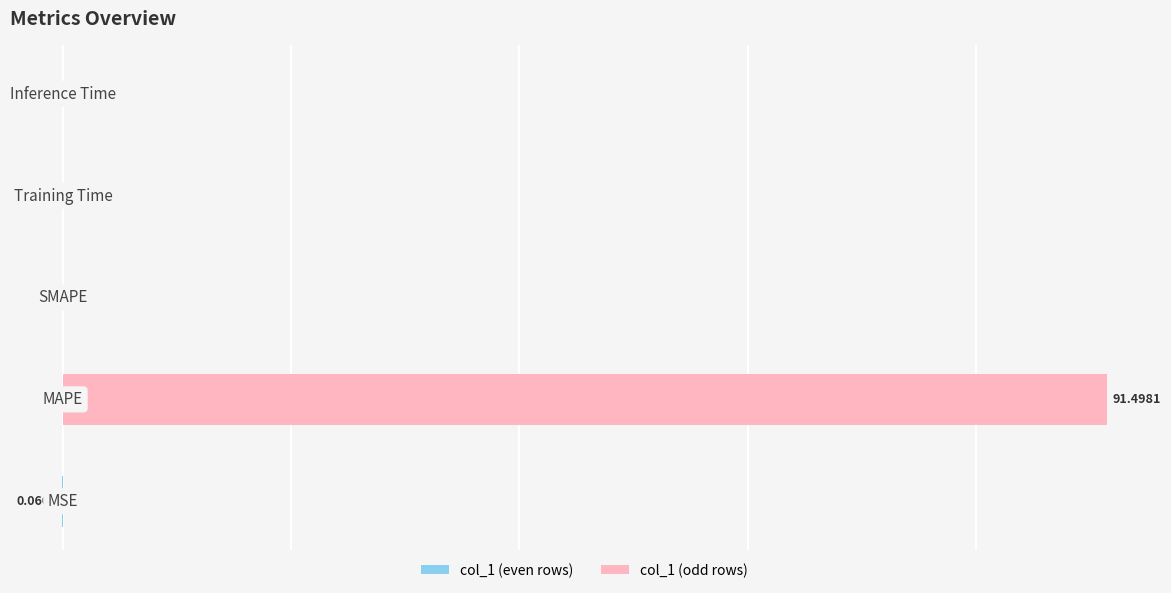

The value of col_1 (even rows) at 2 is 0.0. True or false?

False